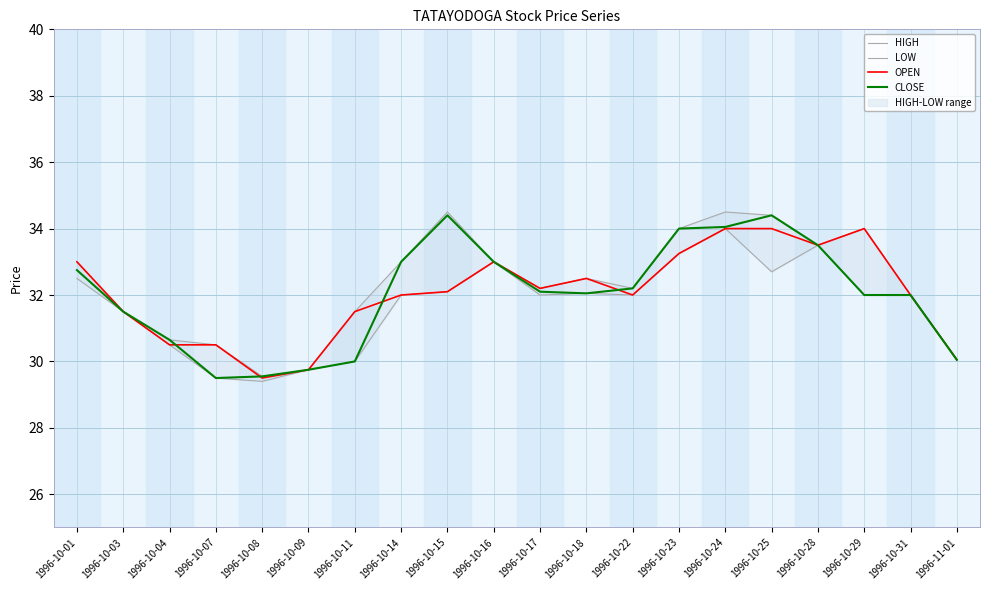

At which label does HIGH reach its minimum?

1996-10-08